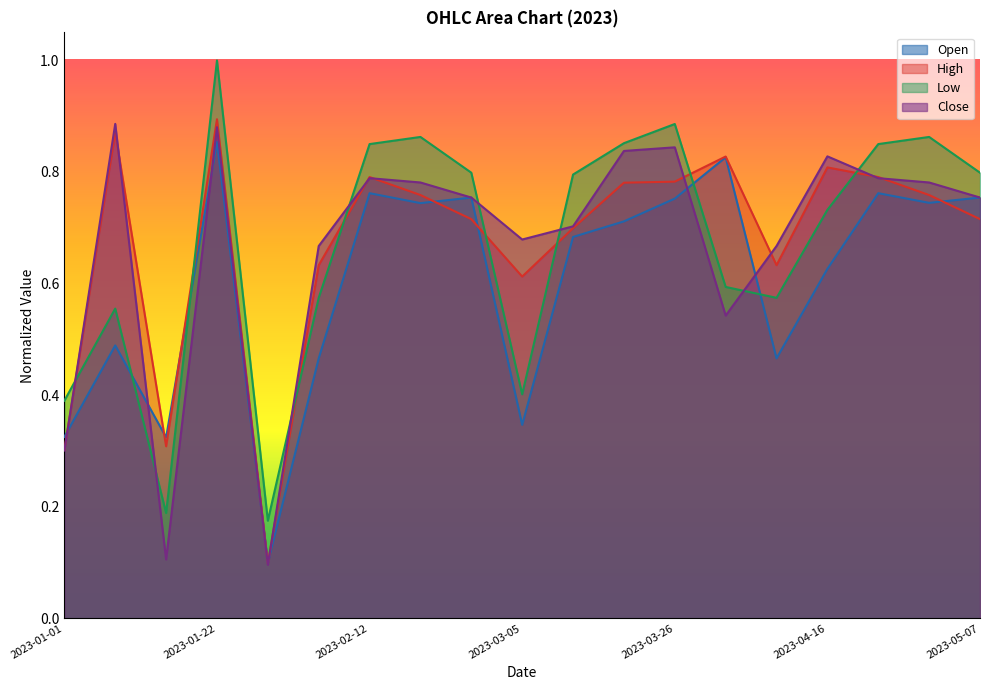

How many lines are shown in the chart?

4